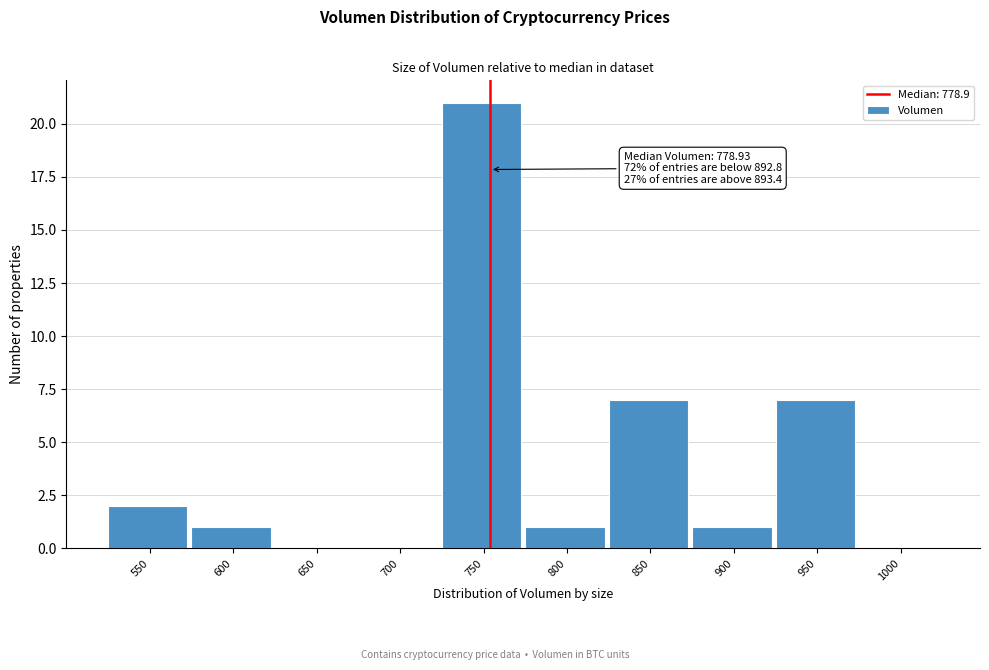

Reading right to left, transcribe all the data shown in this chart.

1000=0	950=7	900=1	850=7	800=1	750=21	700=0	650=0	600=1	550=2